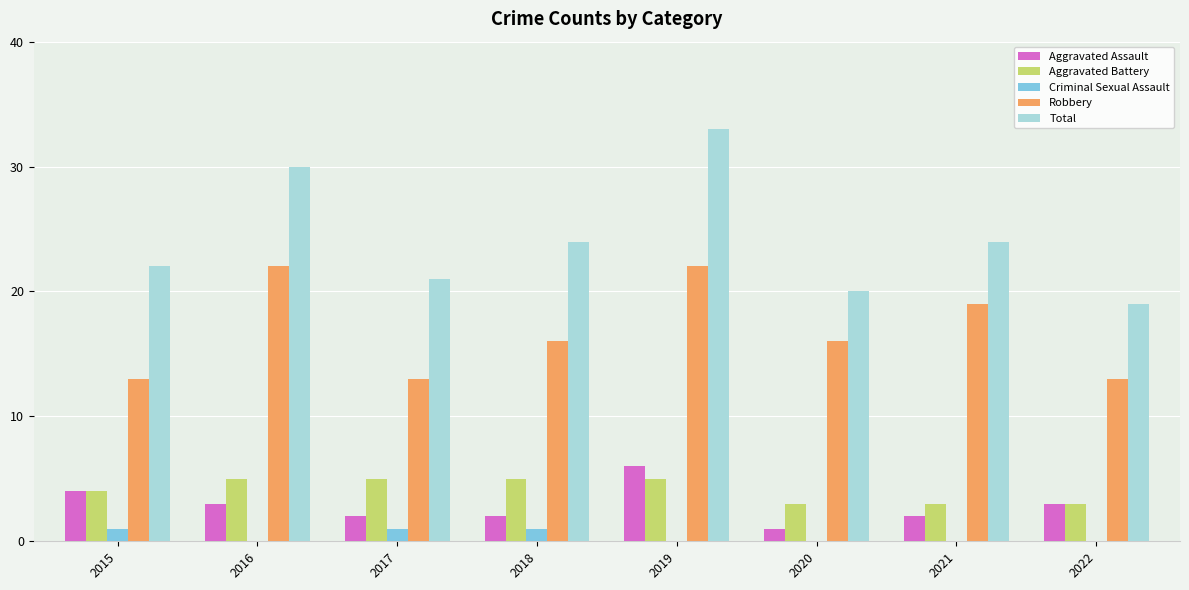

What is the sum of all Aggravated Battery values?

33